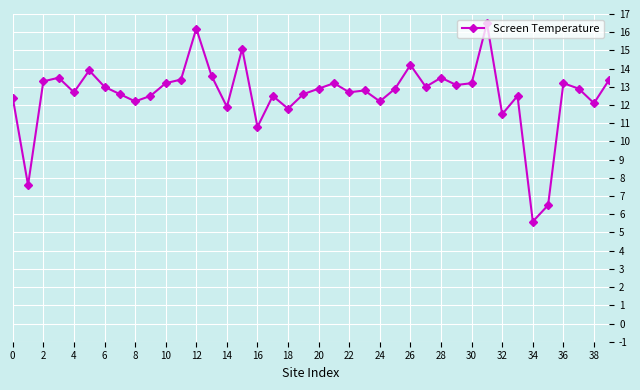

How many values are below 12?

7